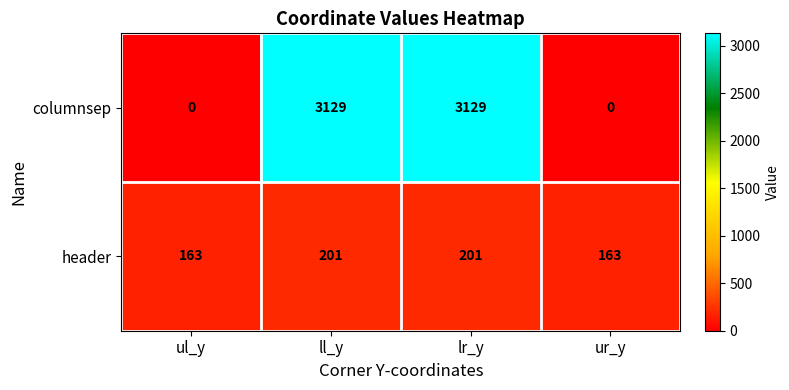

What is the minimum value for header?

163